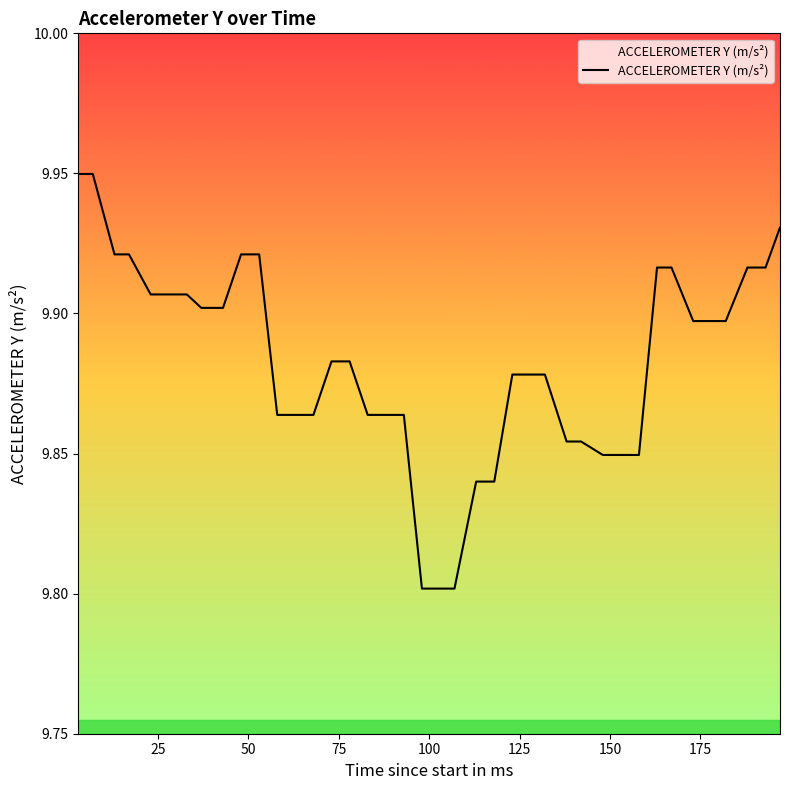

What is the difference between the maximum and minimum values?

0.1